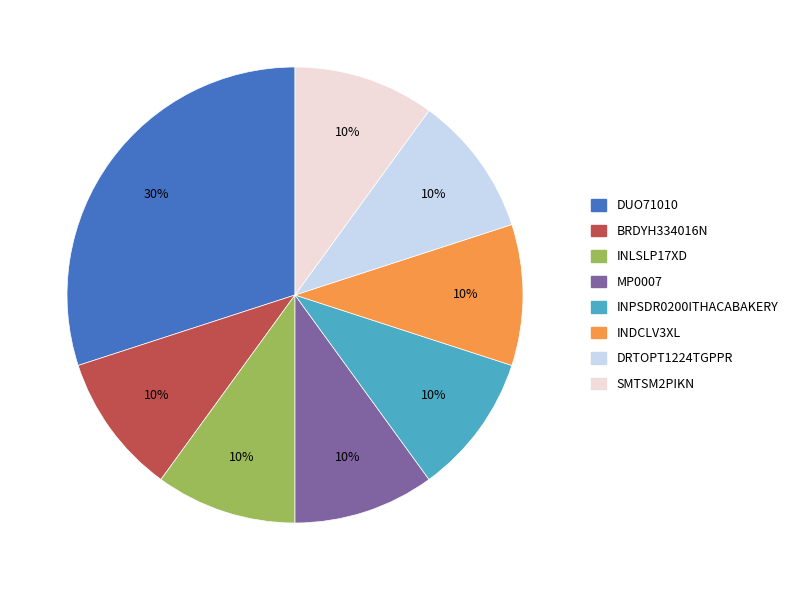

Do INPSDR0200ITHACABAKERY and DRTOPT1224TGPPR together represent more than half of the pie?

No